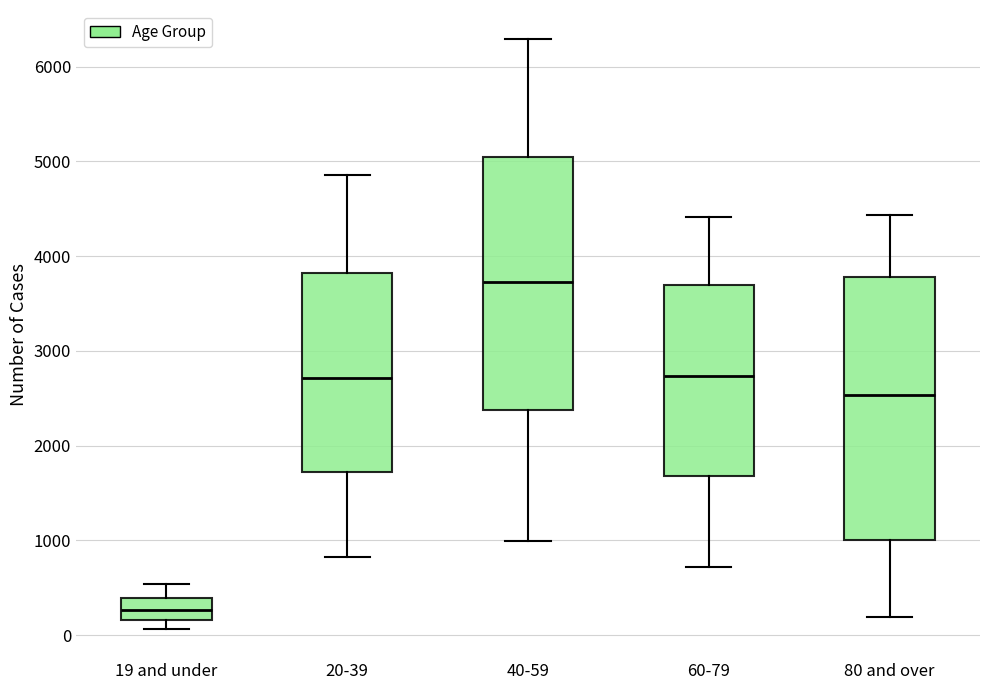

Which box is the tallest, from its lower edge to its upper edge?

80 and over